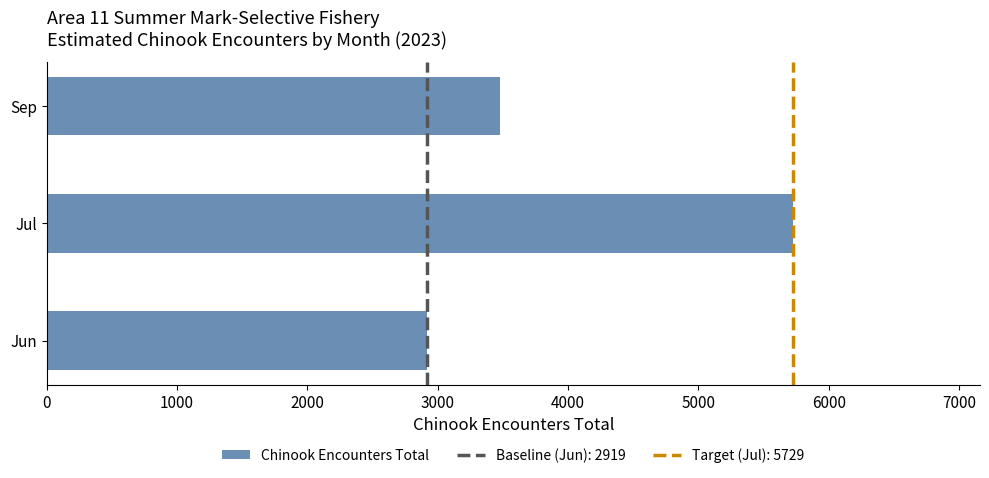

How many bars are there in total?

3